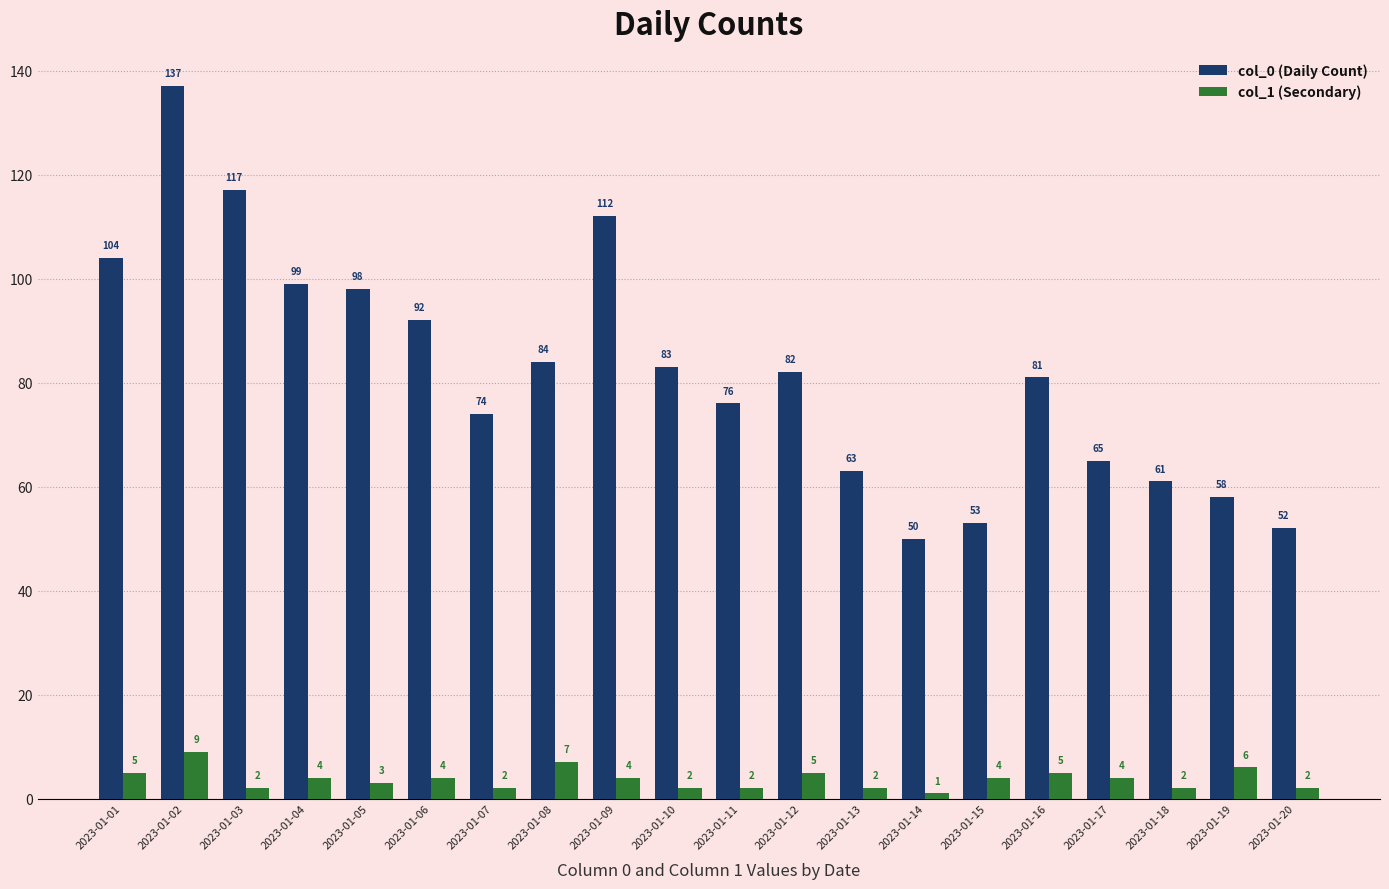

Which series has the largest range (max minus min)?

col_0 (Daily Count)